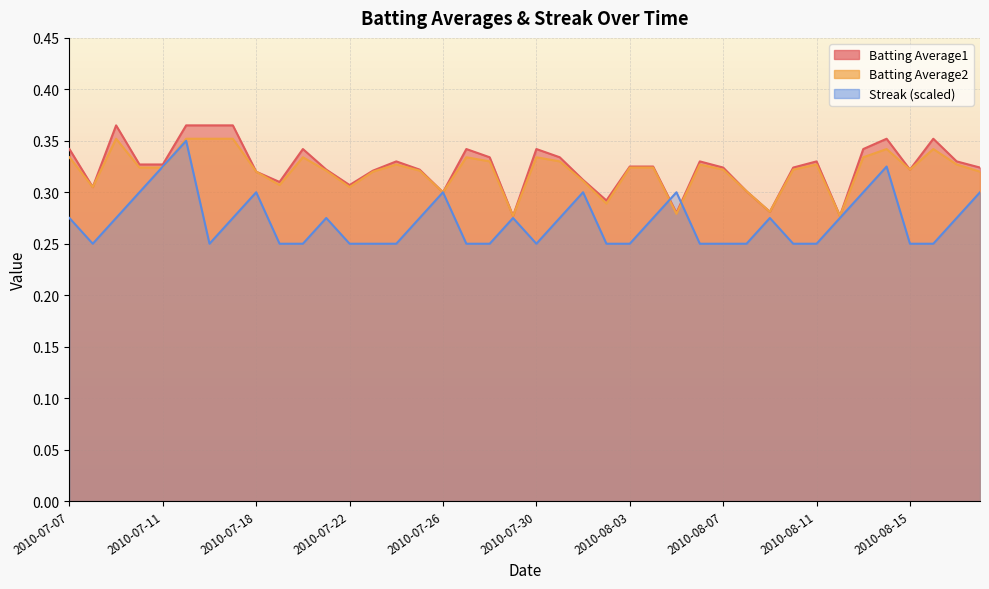

True or false: Batting Average2 has more than 2 points higher than both neighbors.

True